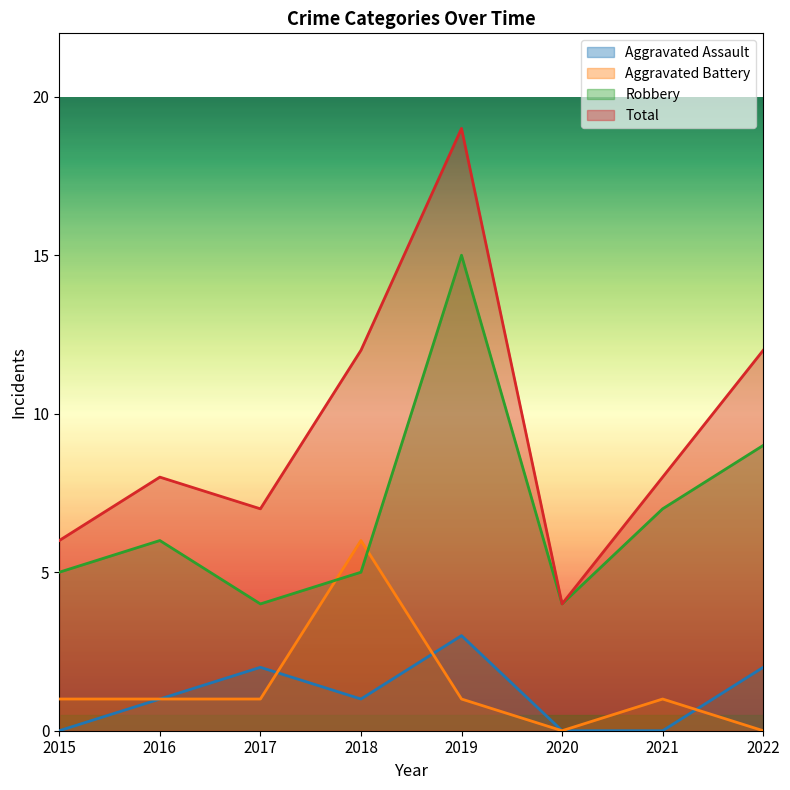

What is the sum of the Aggravated Battery values at 2022 and 2018?

6